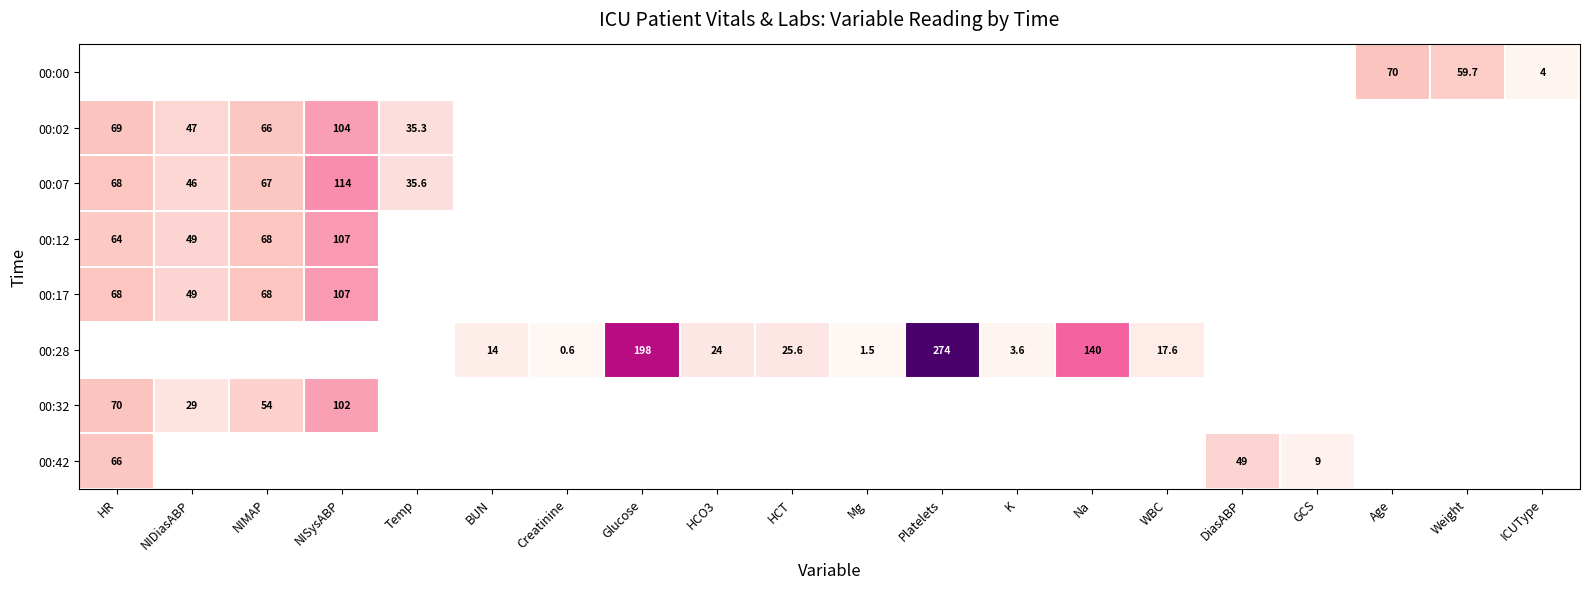

Is it true that 00:28 equals 14.0 at BUN?

True